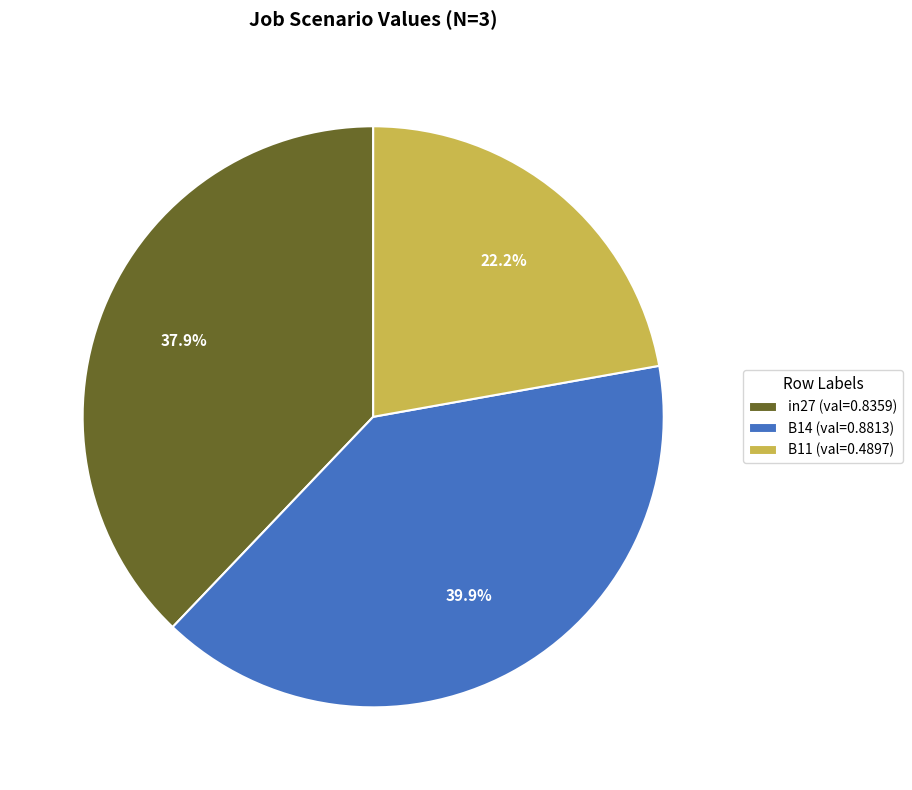

Count the number of slices in the pie.

3